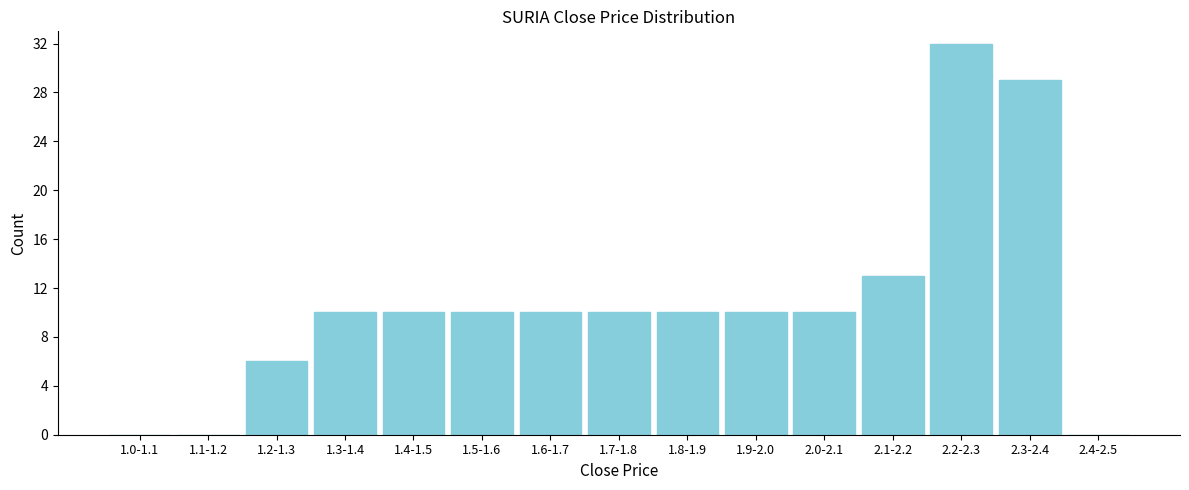

Reading right to left, what are all the values shown in this chart?

2.4-2.5=0	2.3-2.4=29	2.2-2.3=32	2.1-2.2=13	2.0-2.1=10	1.9-2.0=10	1.8-1.9=10	1.7-1.8=10	1.6-1.7=10	1.5-1.6=10	1.4-1.5=10	1.3-1.4=10	1.2-1.3=6	1.1-1.2=0	1.0-1.1=0